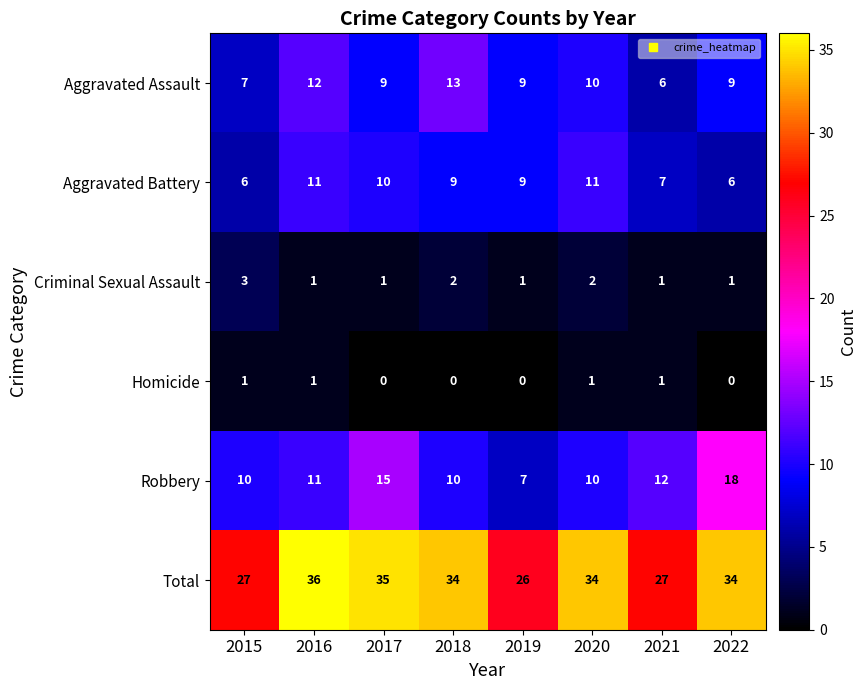

What is the spread (max minus min) of values at 2021?

26